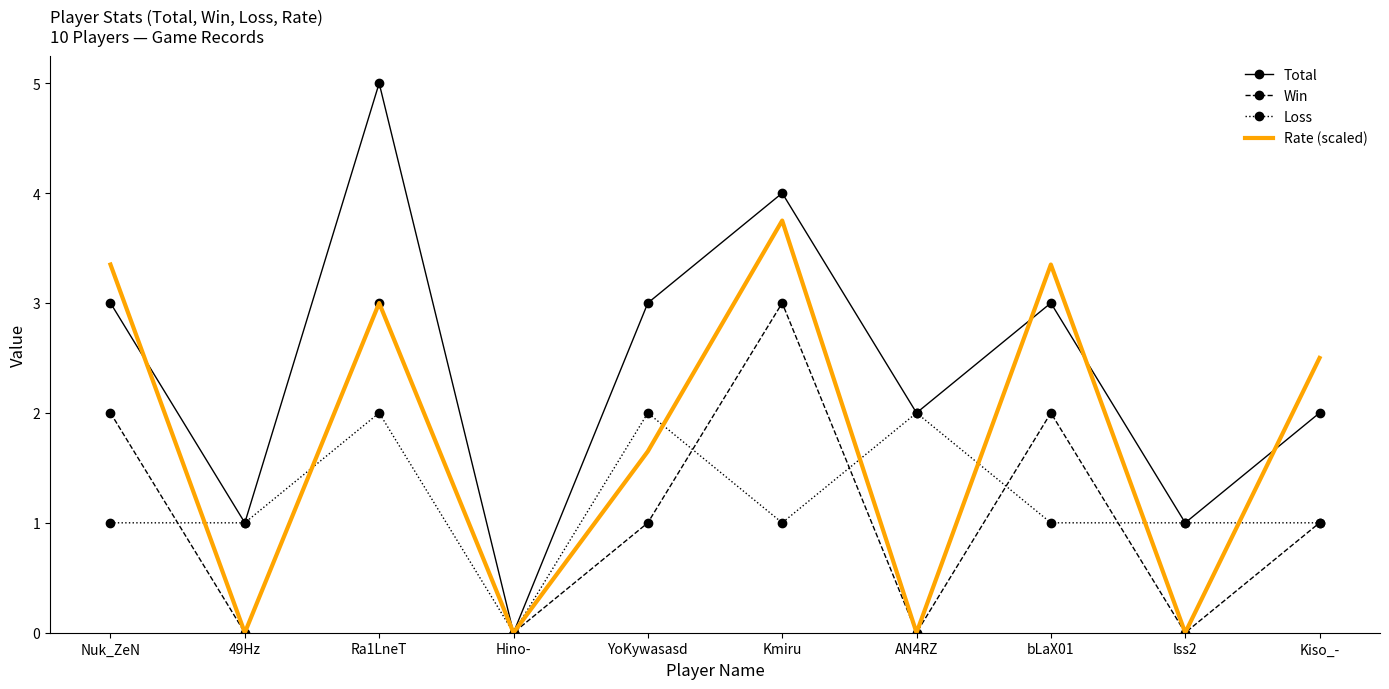

What position from the right is Hino-?

7